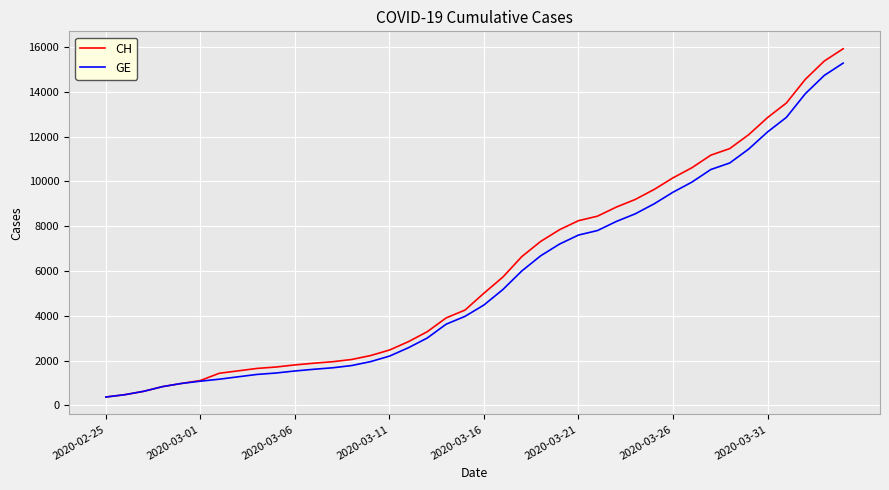

What is the maximum value shown in the chart?

15926